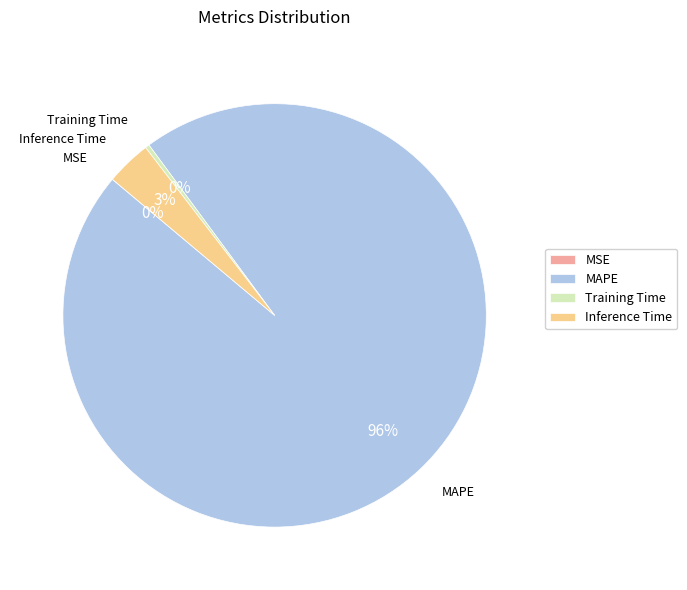

Is it true that Training Time is 8% of the pie?

False